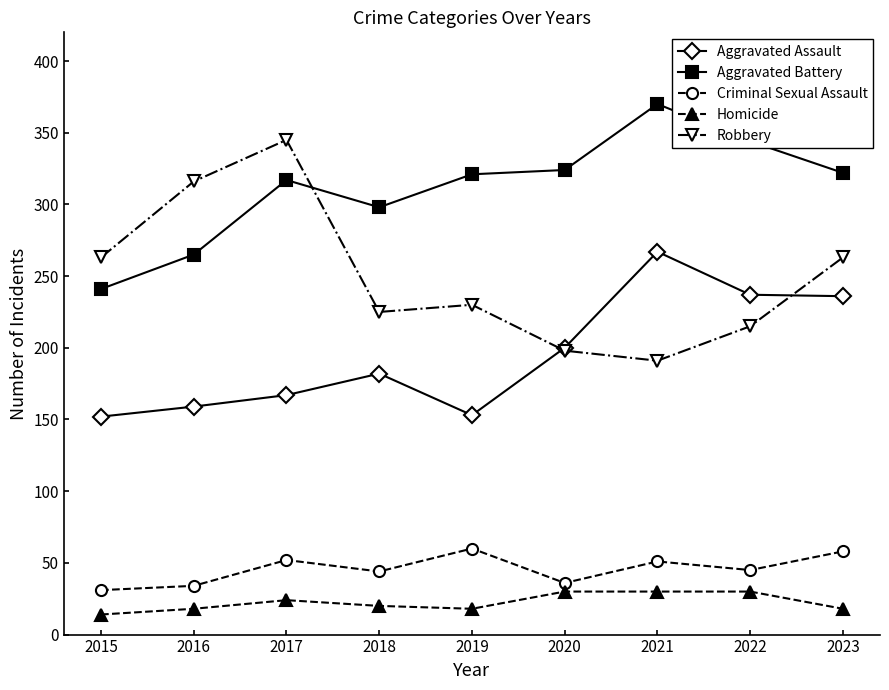

True or false: Robbery has more than 0 points higher than both neighbors.

True